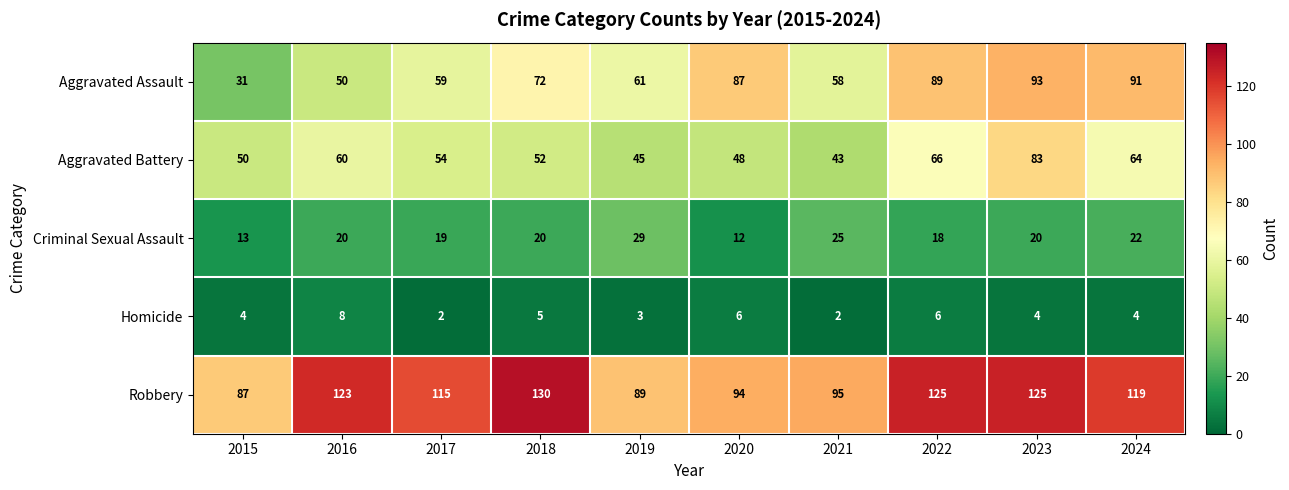

At 2020, list the series in order from largest to smallest.

Robbery, Aggravated Assault, Aggravated Battery, Criminal Sexual Assault, Homicide